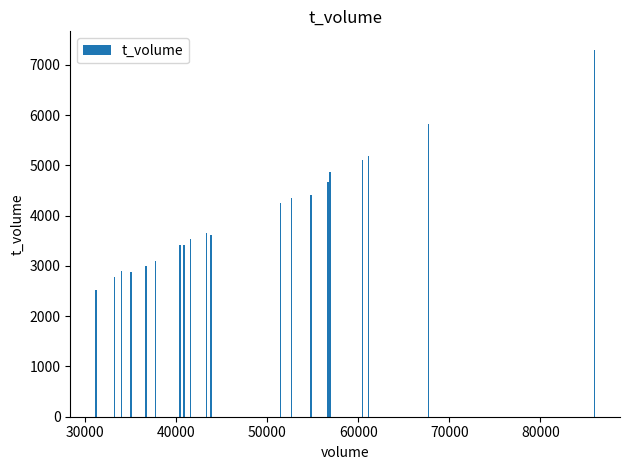

What is the greatest value displayed?

7302